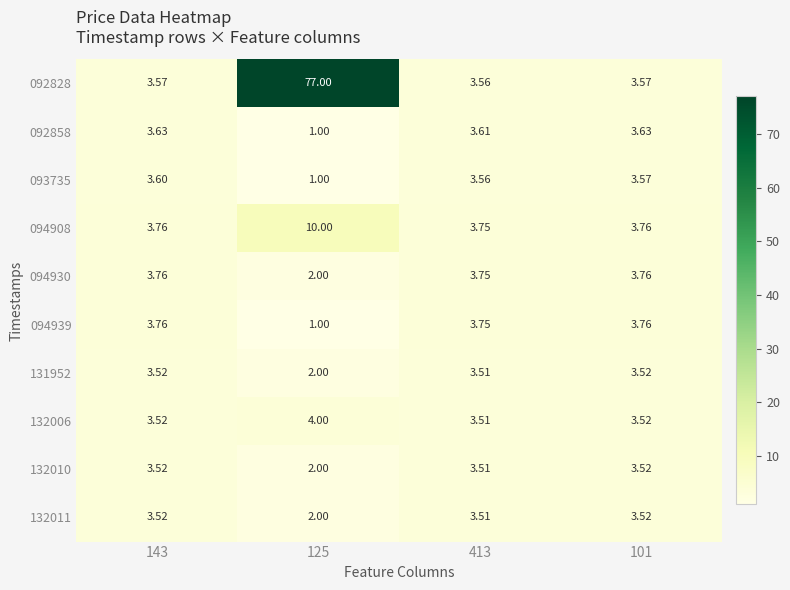

How many distinct data groups are displayed?

10